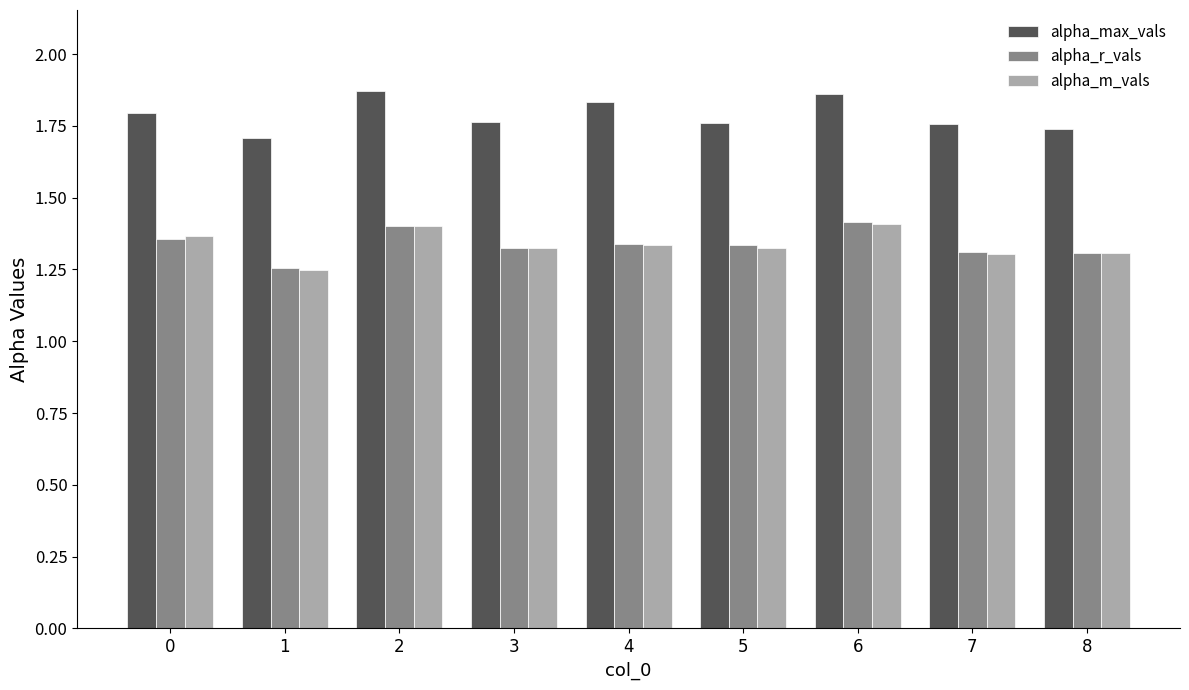

At how many categories does at least one series exceed 1?

9